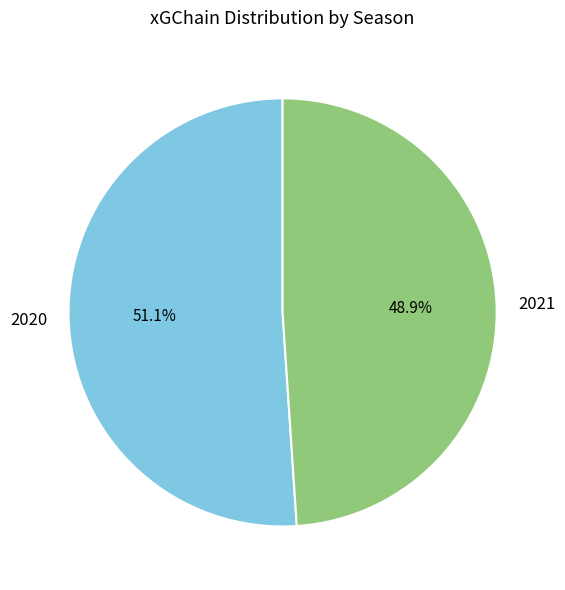

To the nearest percent, what is the combined percentage of 2020 and 2021?

100%